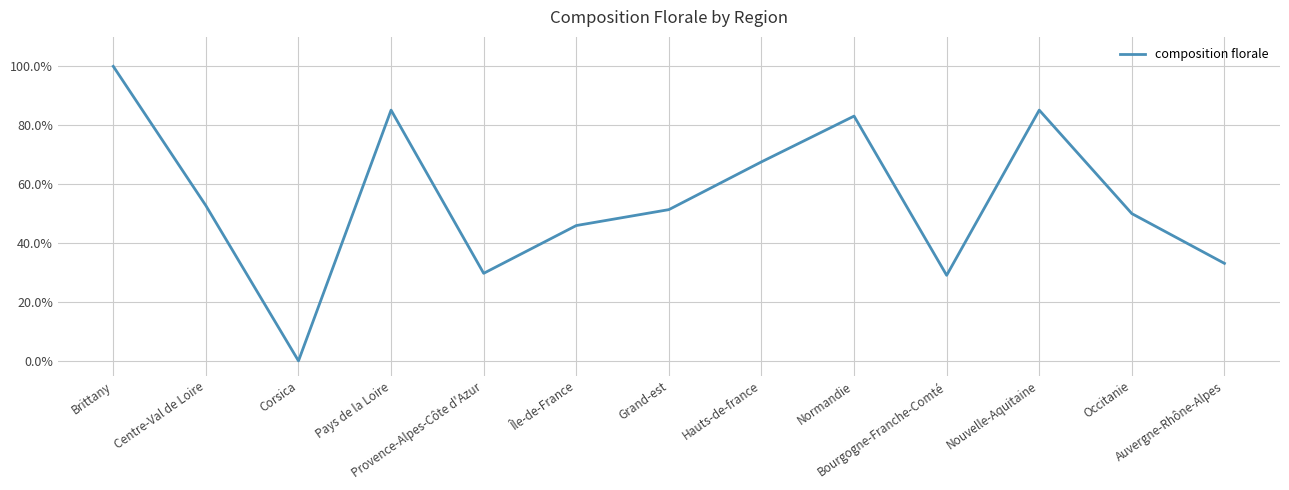

What is the greatest value displayed?

100.0